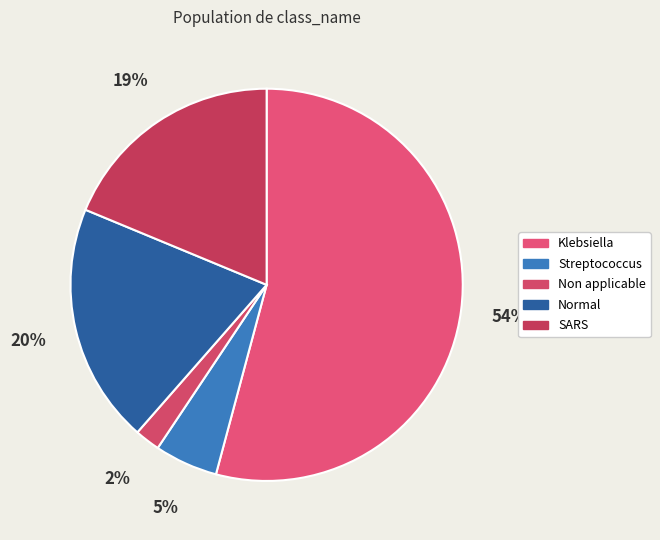

What percentage is the Non applicable slice, to the nearest percent?

2%